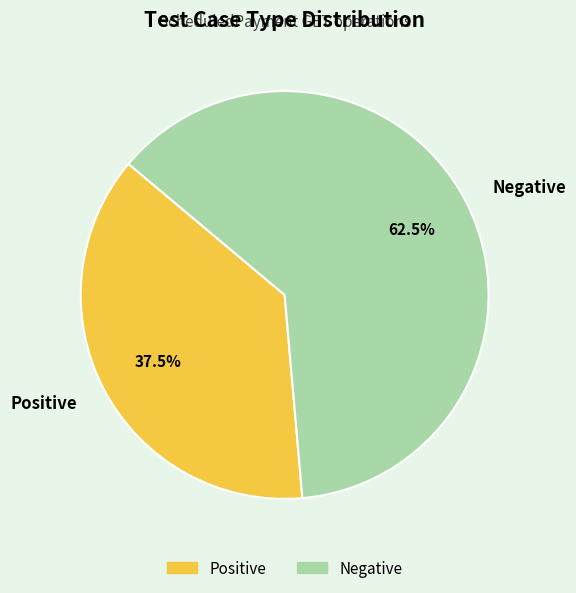

Count the number of slices in the pie.

2